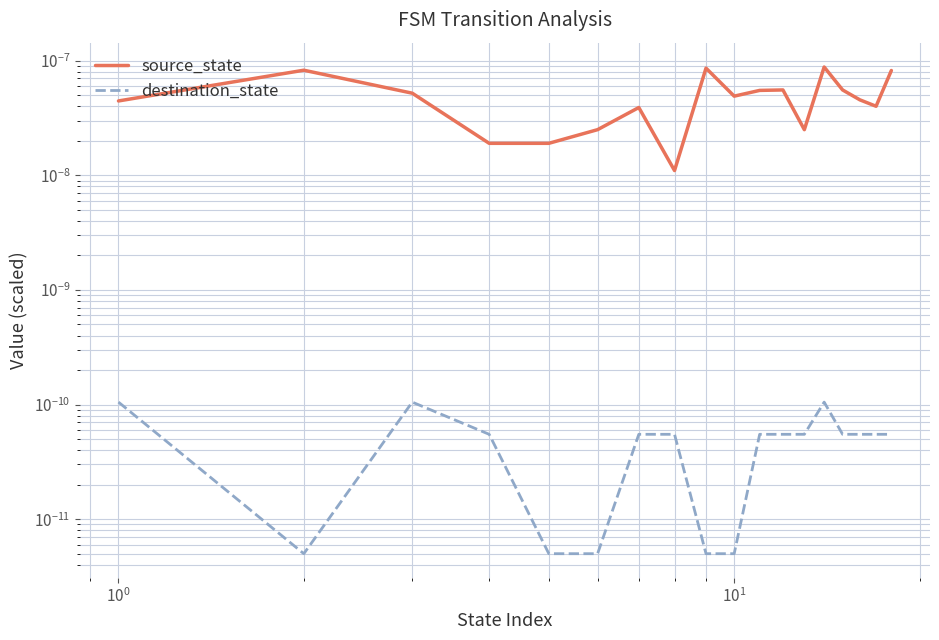

Count the number of categories in the chart.

18